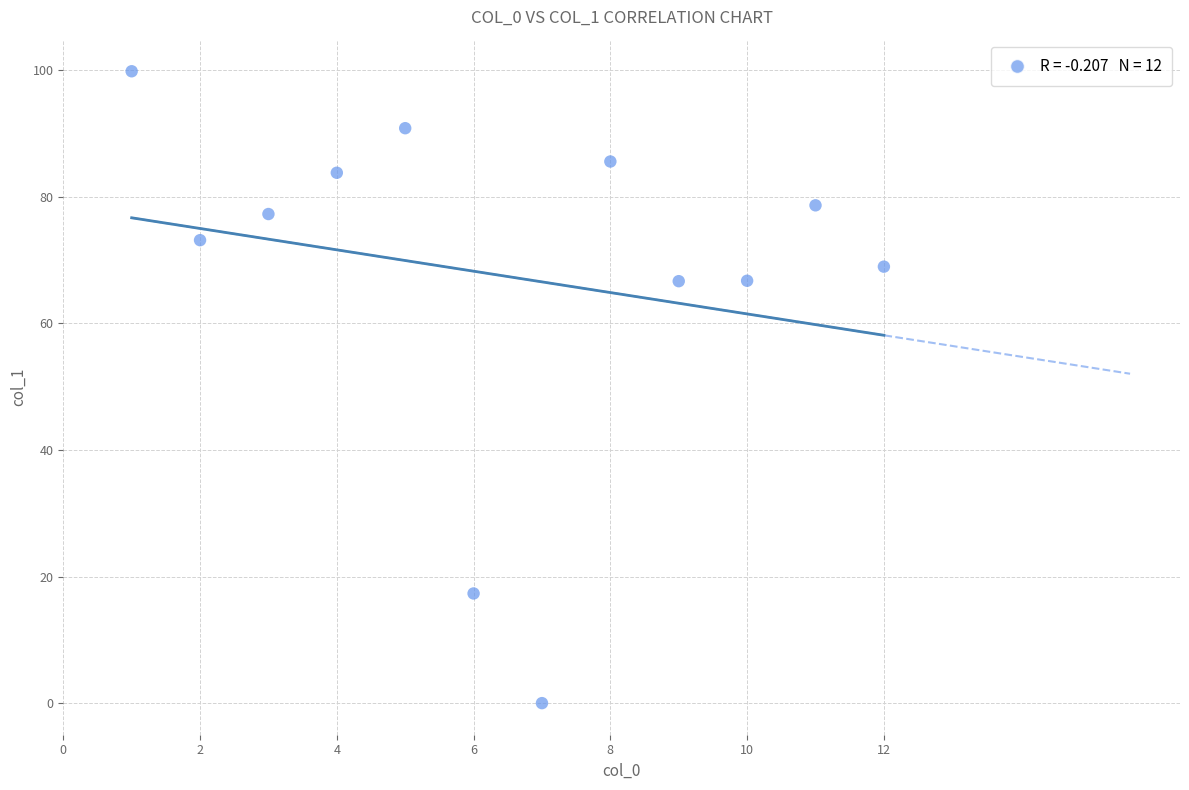

What is the average X value?

6.5